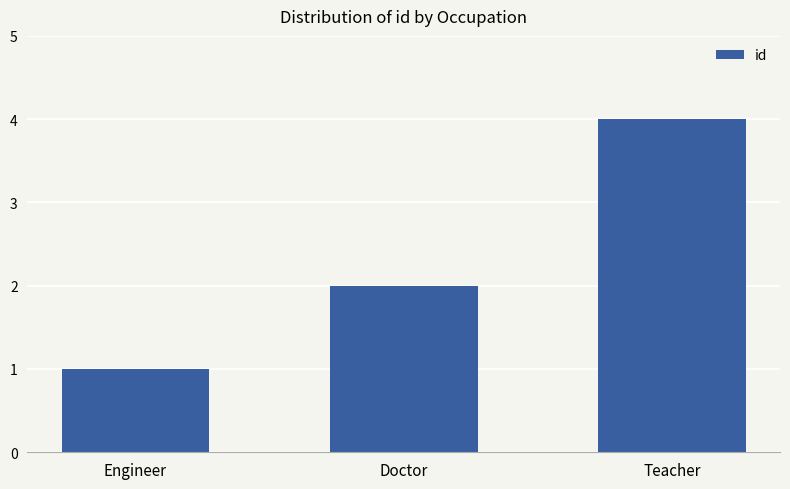

How many series are shown in this chart?

1